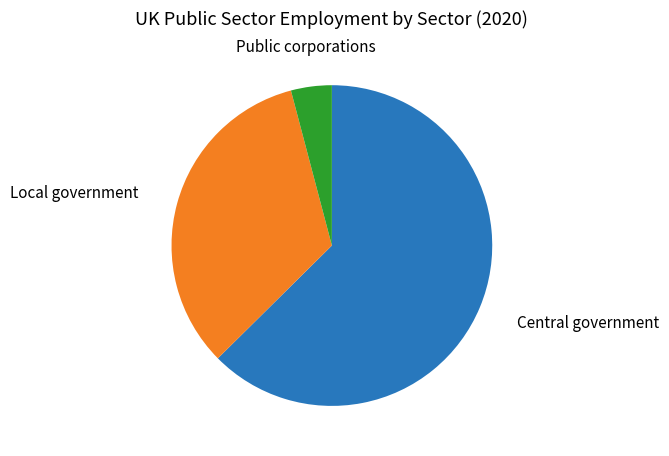

How many segments does this pie chart have?

3